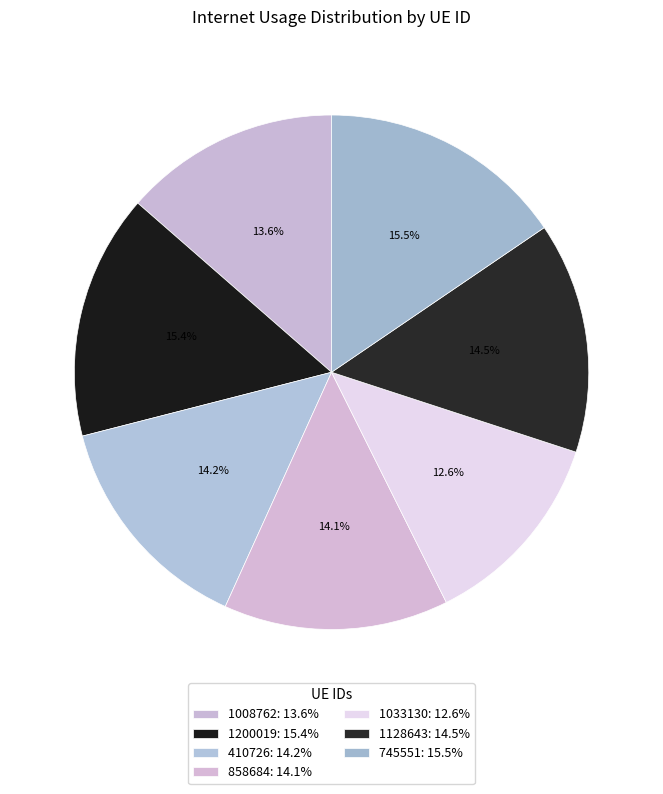

Does 1033130 represent more than half of the total?

No